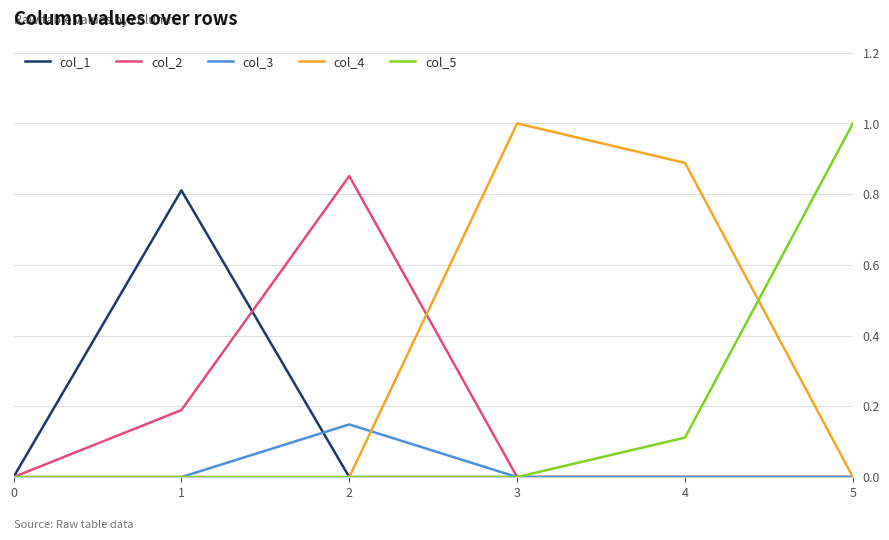

Which series changed the most between 1 and 3?

col_4